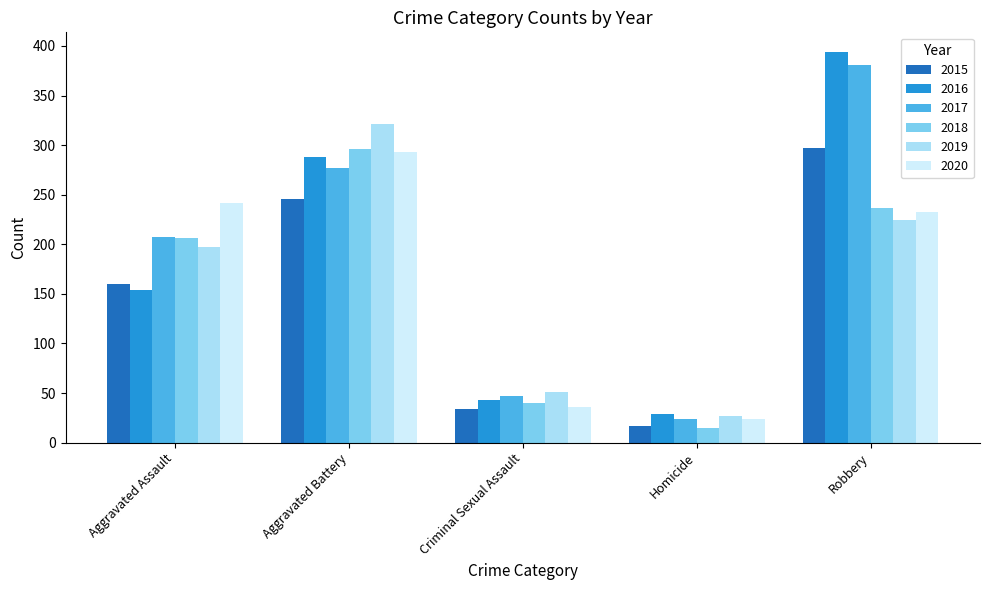

What is the value of the 2017 bar at the 1st from the left?

207